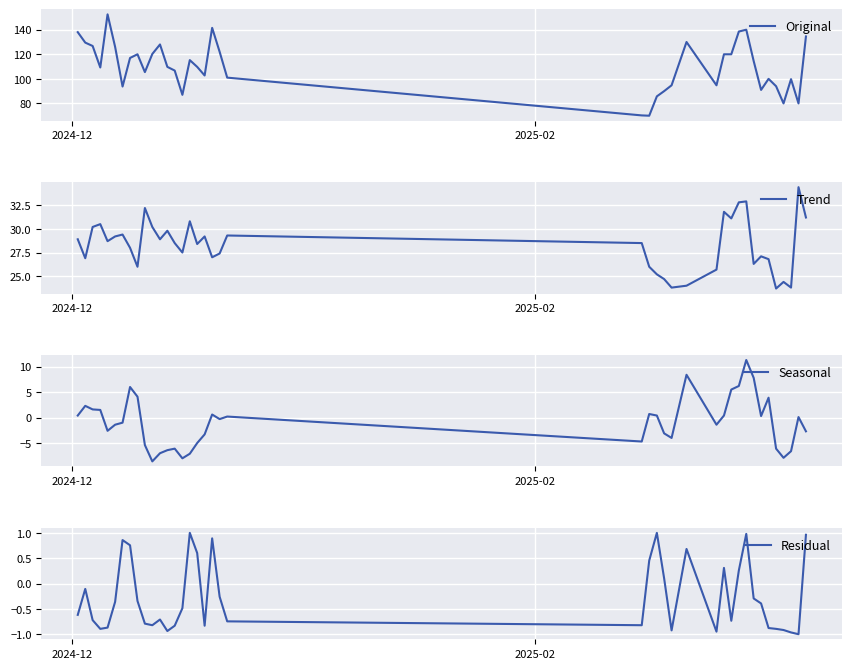

What is the maximum value for Original?

152.5